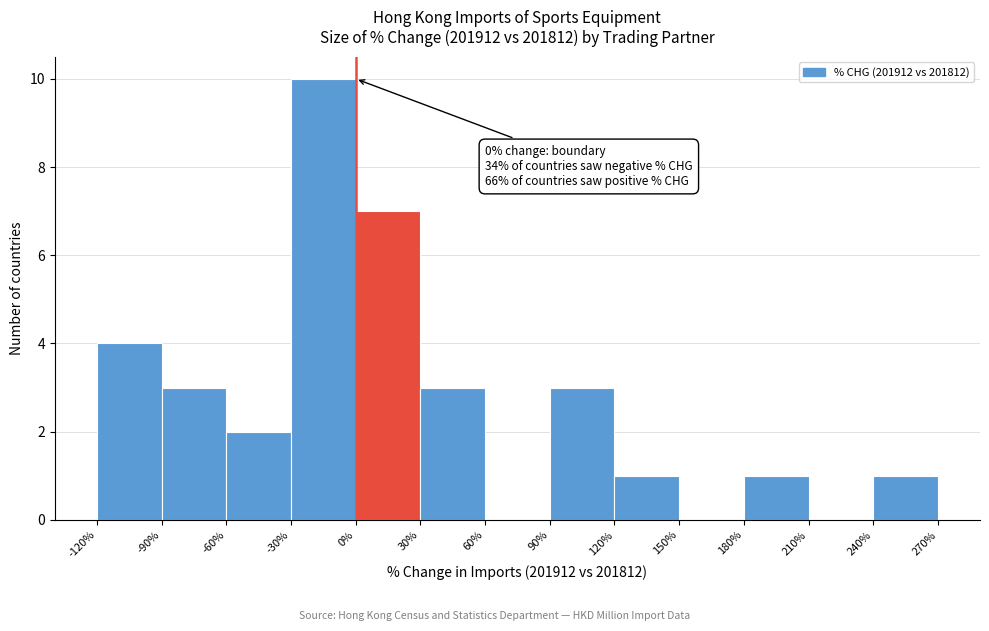

Which range on the x-axis has the tallest bar?

-30% to 0%